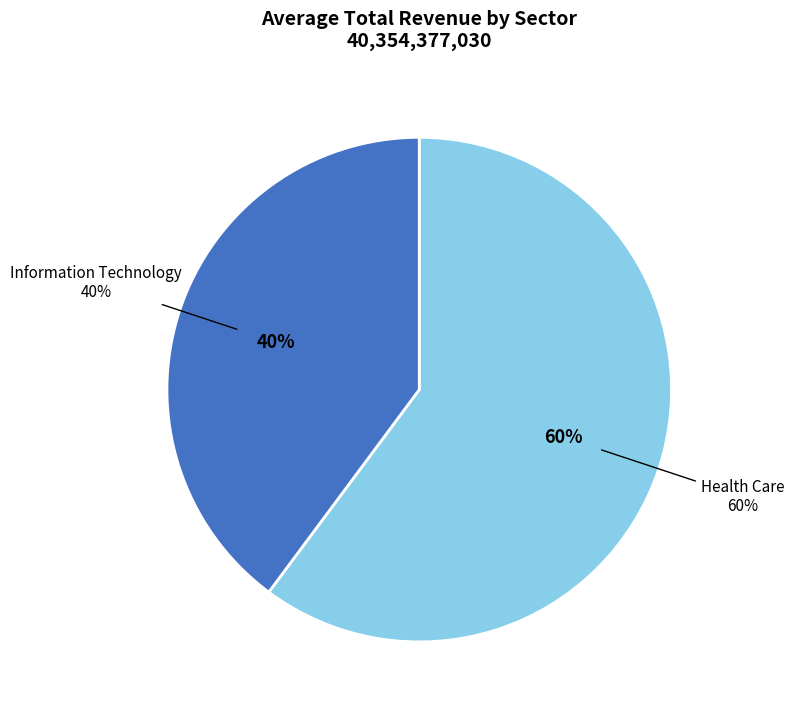

Combined, what portion of the pie is Health Care and Information Technology?

100.0%